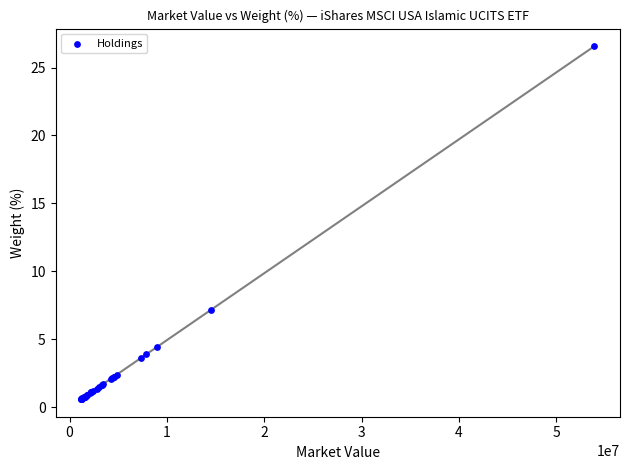

What Y value in the scatter plot is closest to 13?

7.2